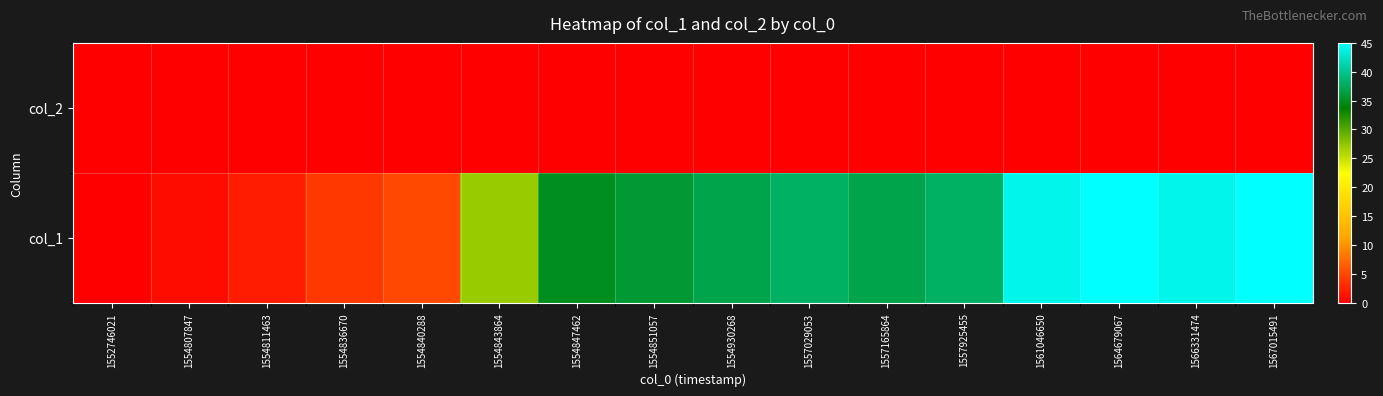

Rank the series by their average value, from highest to lowest.

col_1, col_2